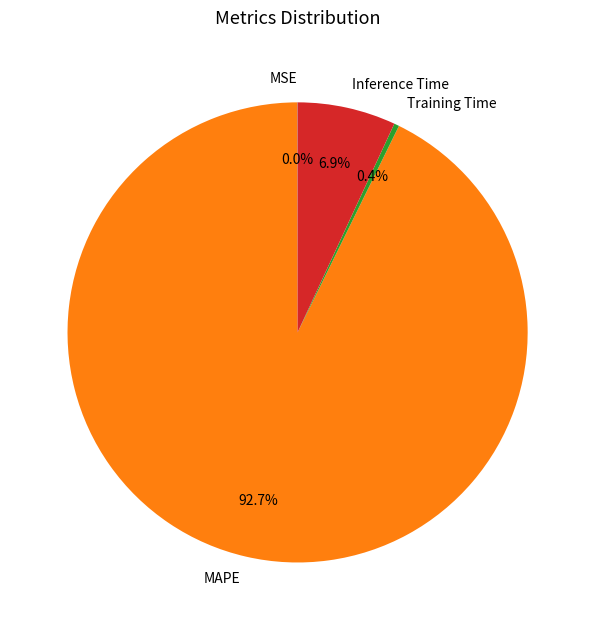

What percentage is the Inference Time slice, to the nearest percent?

7%